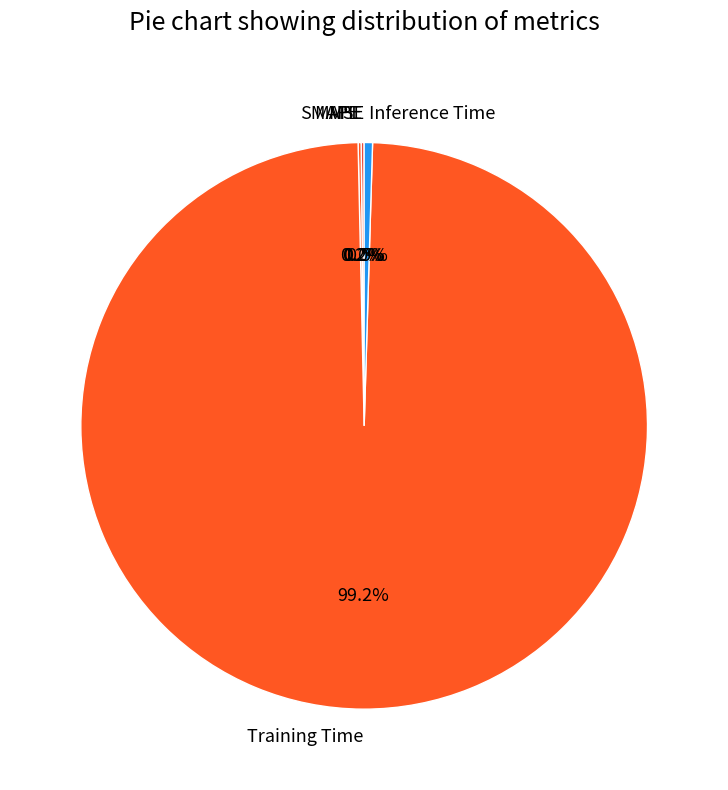

Do Inference Time and Training Time together represent more than half of the pie?

Yes